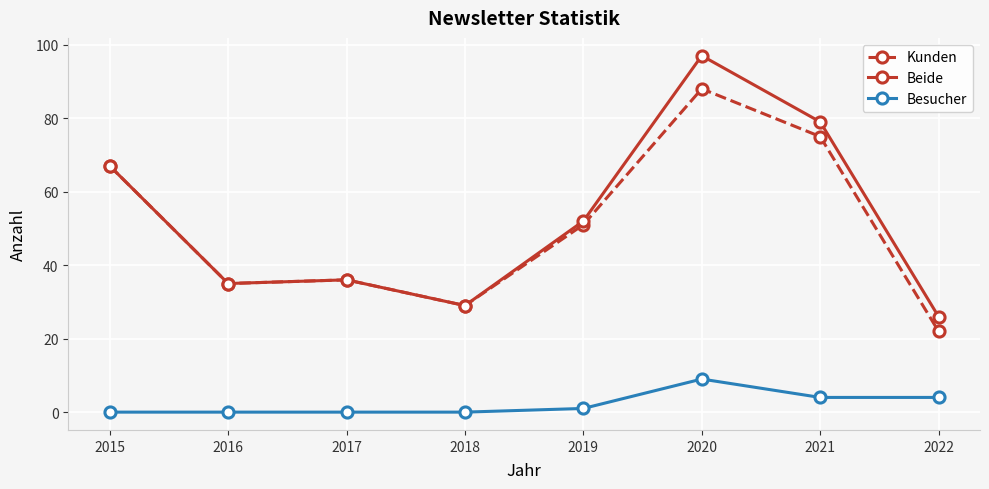

Which series has the largest total across all categories?

Beide